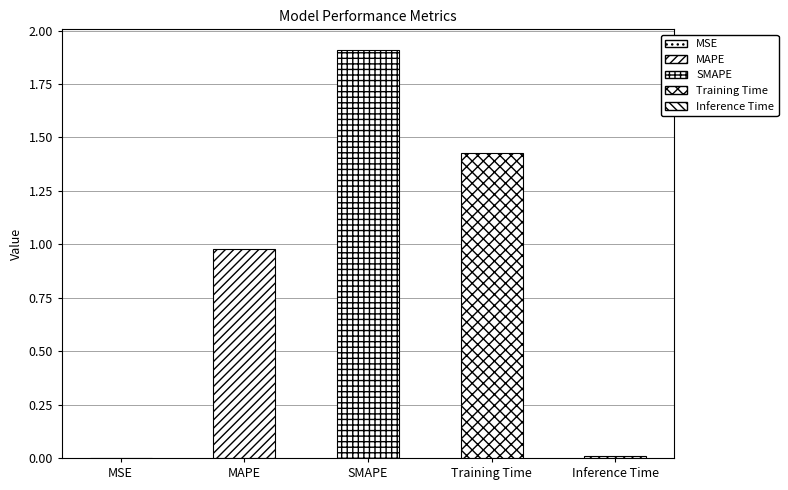

The chart shows a value of 1.9 at SMAPE. True or false?

True